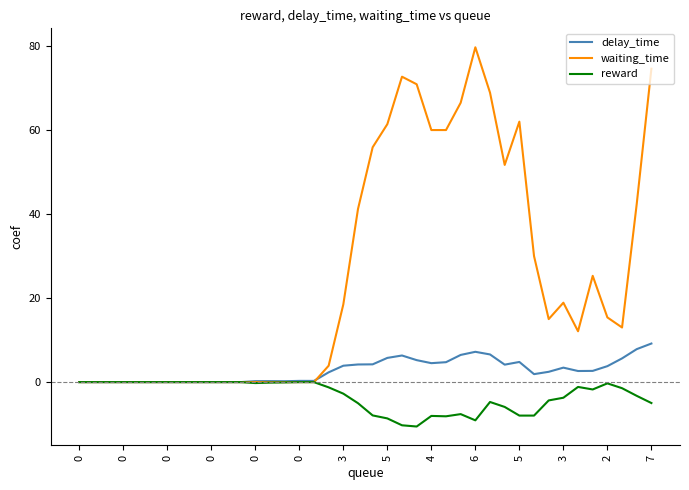

Which series has the largest total across all categories?

waiting_time